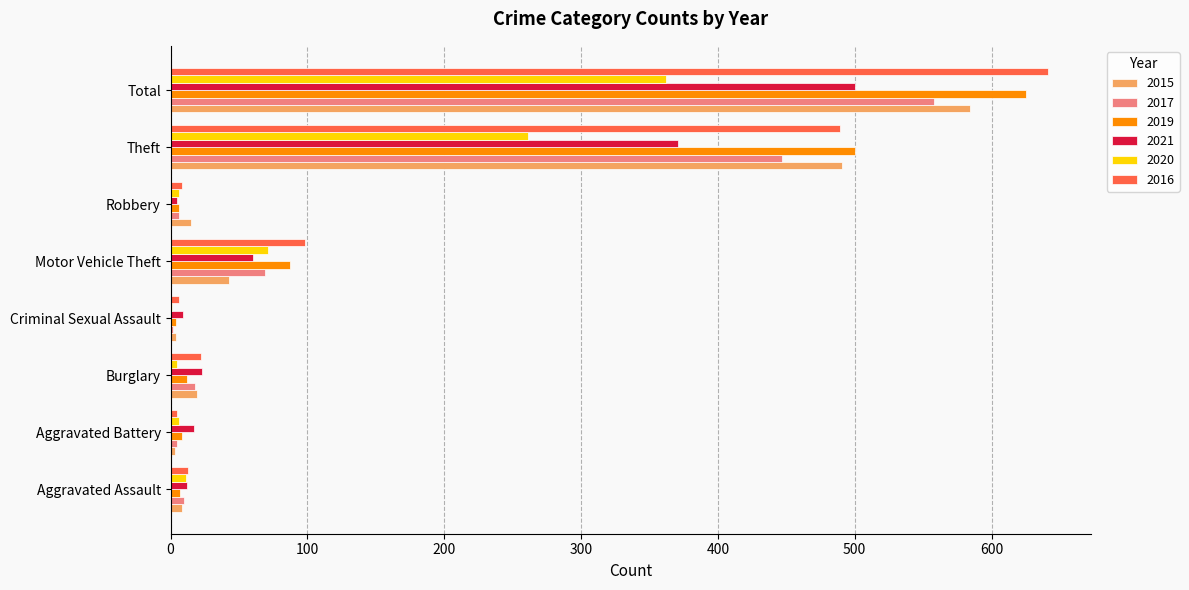

What is the approximate value of 2021 at Criminal Sexual Assault, to the nearest 10?

10